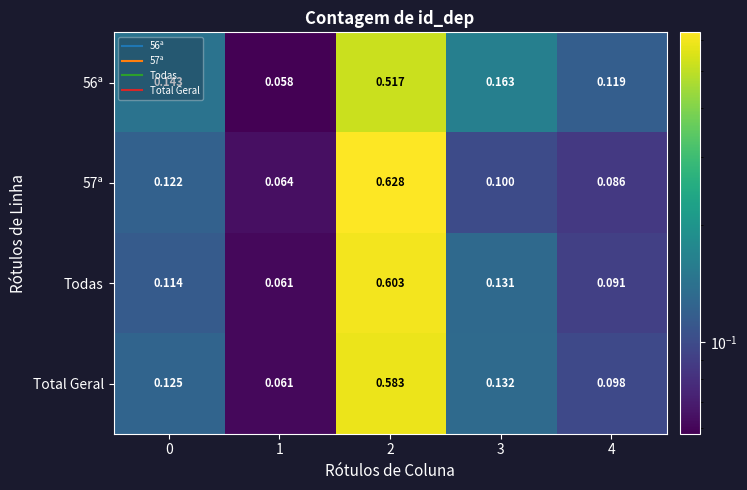

Which series changed the most between 1 and 4?

56ª